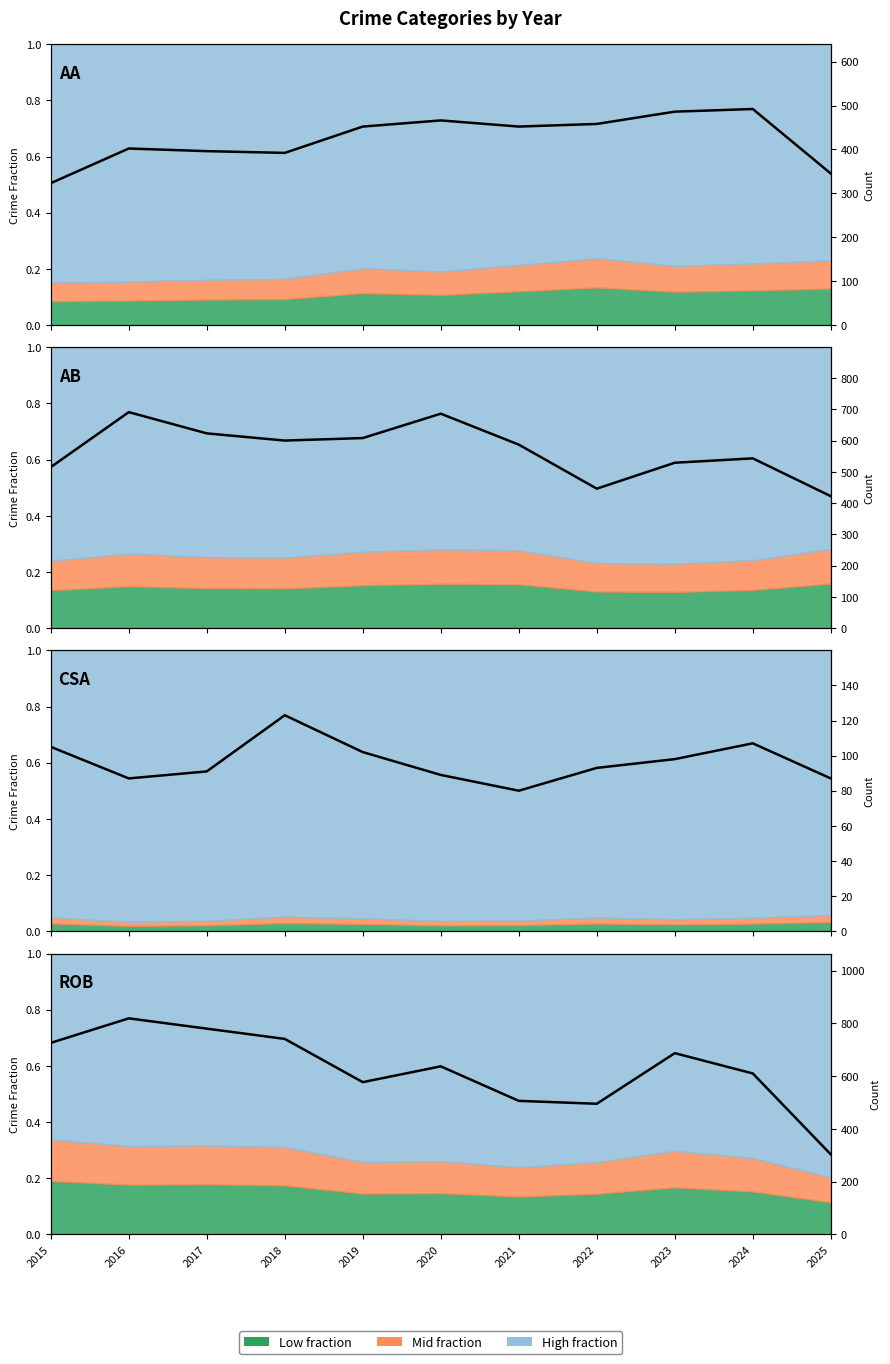

Reading right to left, list all the values displayed in this chart.

Aggravated Assault: 2025=345	2024=492	2023=486	2022=458	2021=452	2020=466	2019=452	2018=392	2017=396	2016=402	2015=323
Aggravated Battery: 2025=422	2024=543	2023=529	2022=446	2021=587	2020=686	2019=608	2018=600	2017=623	2016=691	2015=515
Criminal Sexual Assault: 2025=87	2024=107	2023=98	2022=93	2021=80	2020=89	2019=102	2018=123	2017=91	2016=87	2015=105
Robbery: 2025=303	2024=610	2023=687	2022=495	2021=506	2020=637	2019=577	2018=741	2017=780	2016=819	2015=726